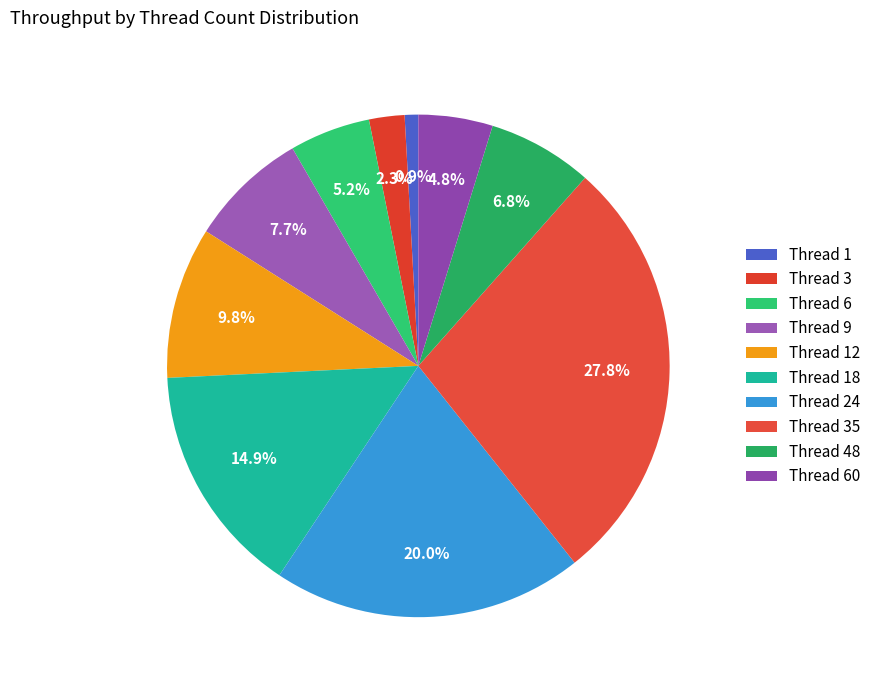

How many slices are in this pie chart?

10